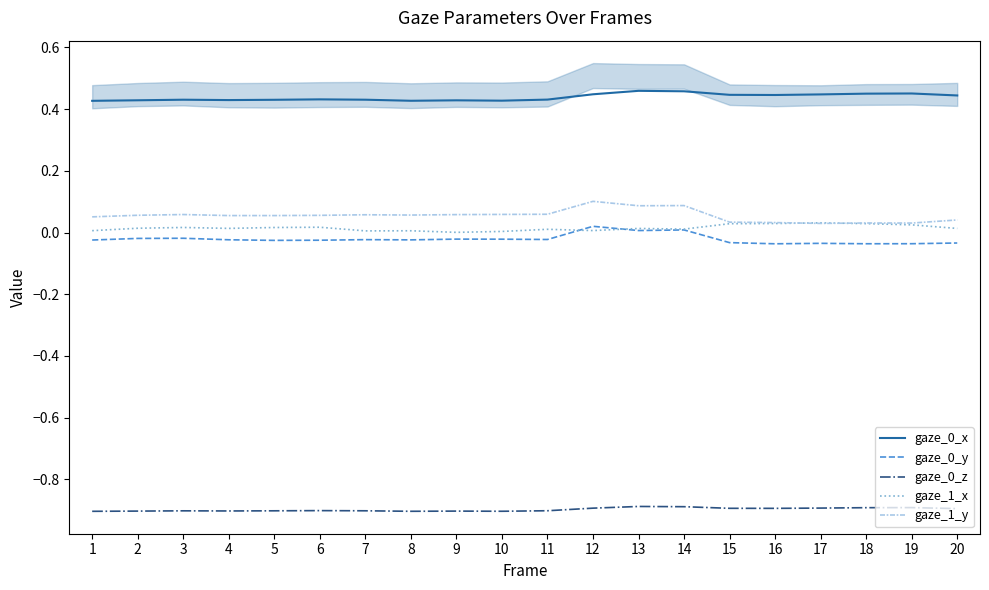

Reading right to left, list all the values displayed in this chart.

gaze_0_x: 0.4	0.5	0.5	0.4	0.4	0.4	0.5	0.5	0.4	0.4	0.4	0.4	0.4	0.4	0.4	0.4	0.4	0.4	0.4	0.4
gaze_0_y: -0.0	-0.0	-0.0	-0.0	-0.0	-0.0	0.0	0.0	0.0	-0.0	-0.0	-0.0	-0.0	-0.0	-0.0	-0.0	-0.0	-0.0	-0.0	-0.0
gaze_0_z: -0.9	-0.9	-0.9	-0.9	-0.9	-0.9	-0.9	-0.9	-0.9	-0.9	-0.9	-0.9	-0.9	-0.9	-0.9	-0.9	-0.9	-0.9	-0.9	-0.9
gaze_1_x: 0.0	0.0	0.0	0.0	0.0	0.0	0.0	0.0	0.0	0.0	0.0	0.0	0.0	0.0	0.0	0.0	0.0	0.0	0.0	0.0
gaze_1_y: 0.0	0.0	0.0	0.0	0.0	0.0	0.1	0.1	0.1	0.1	0.1	0.1	0.1	0.1	0.1	0.1	0.1	0.1	0.1	0.1